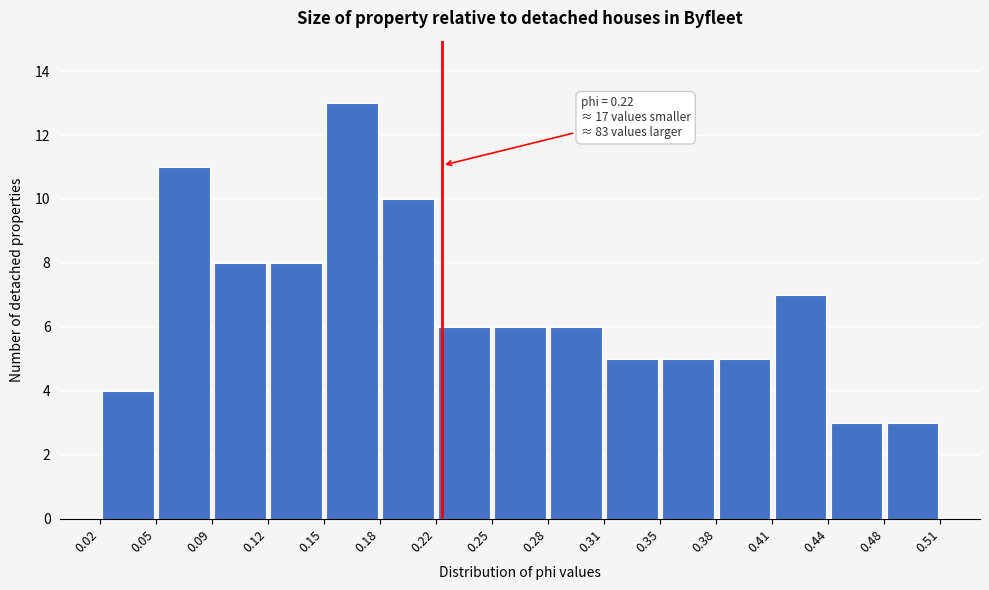

Over which range of the x-axis is the bar tallest?

0.15 to 0.18